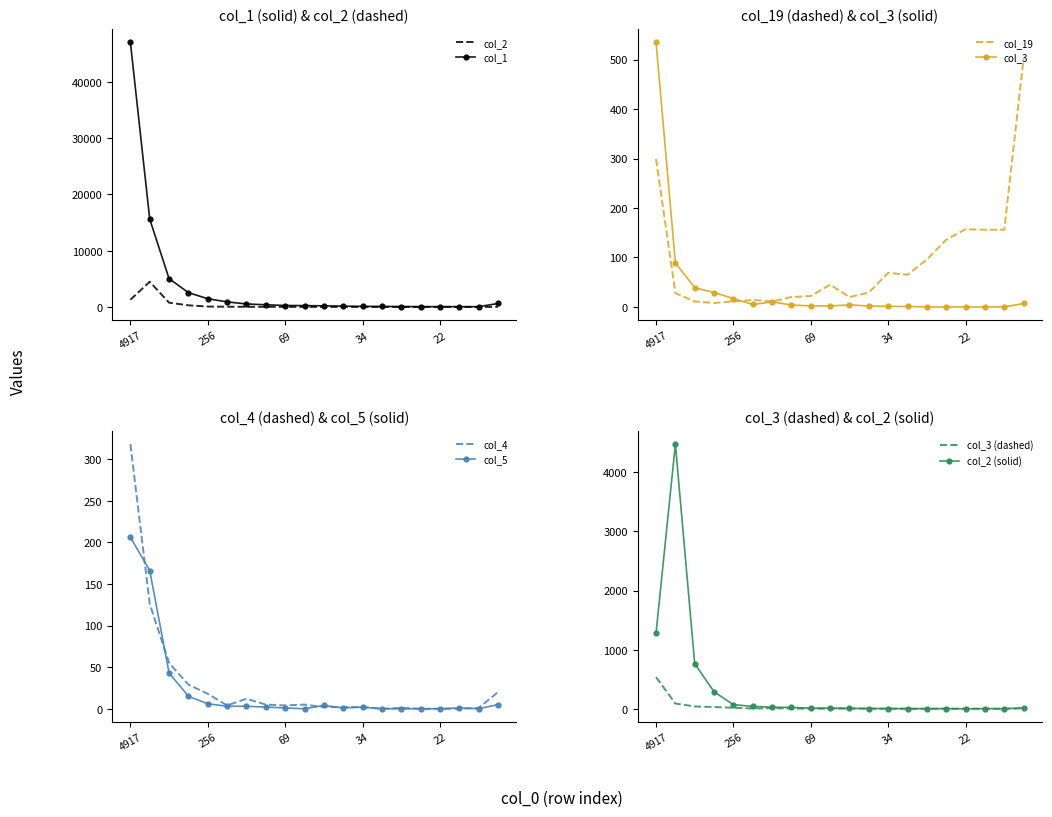

Which series has the largest total across all categories?

col_1